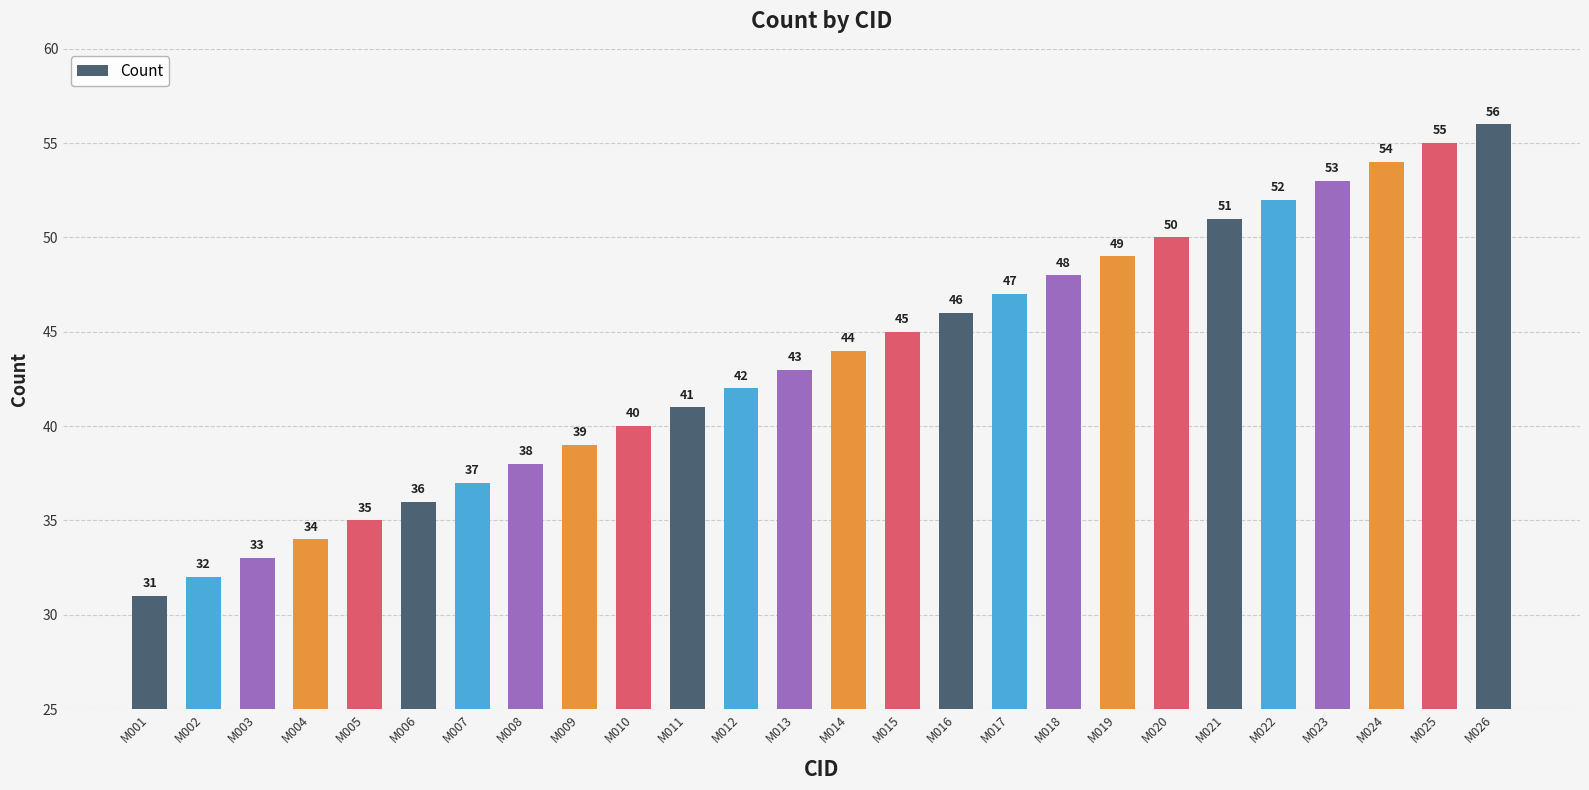

What is the smallest value displayed?

31